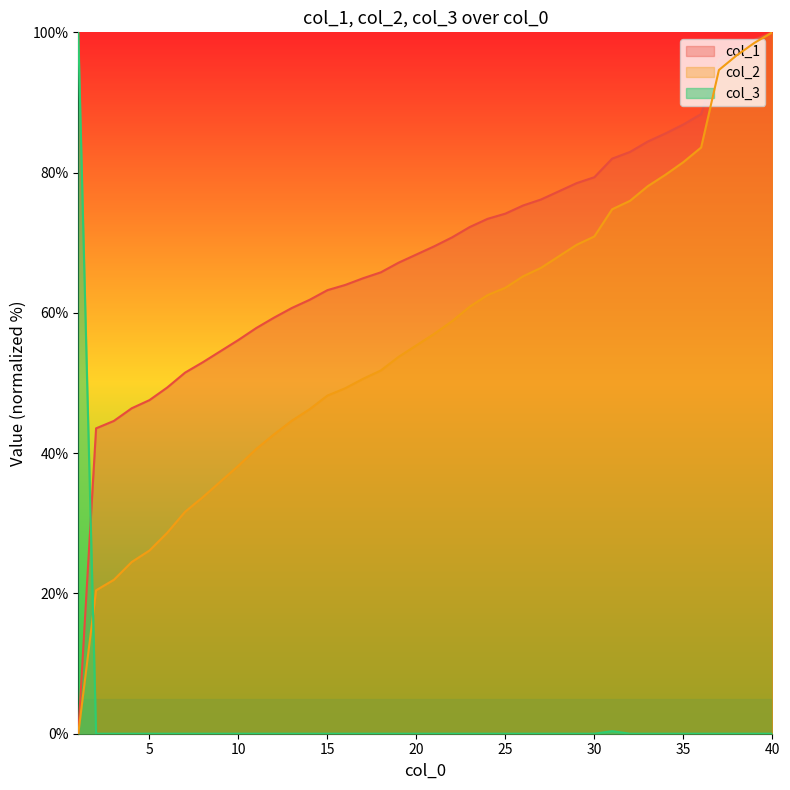

The col_1 series shows 43.5 at 2. True or false?

True